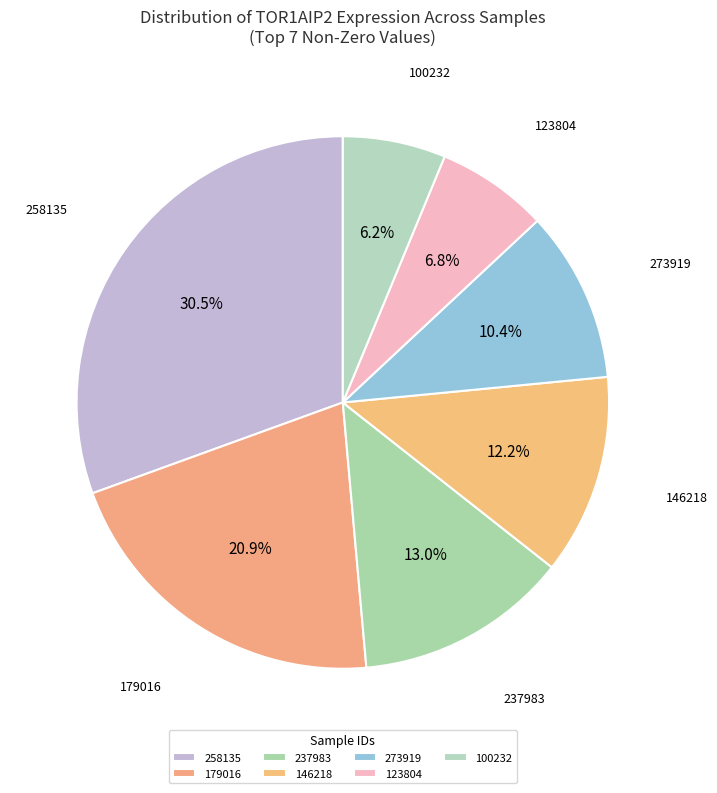

Is there any slice that represents more than half of the pie?

No